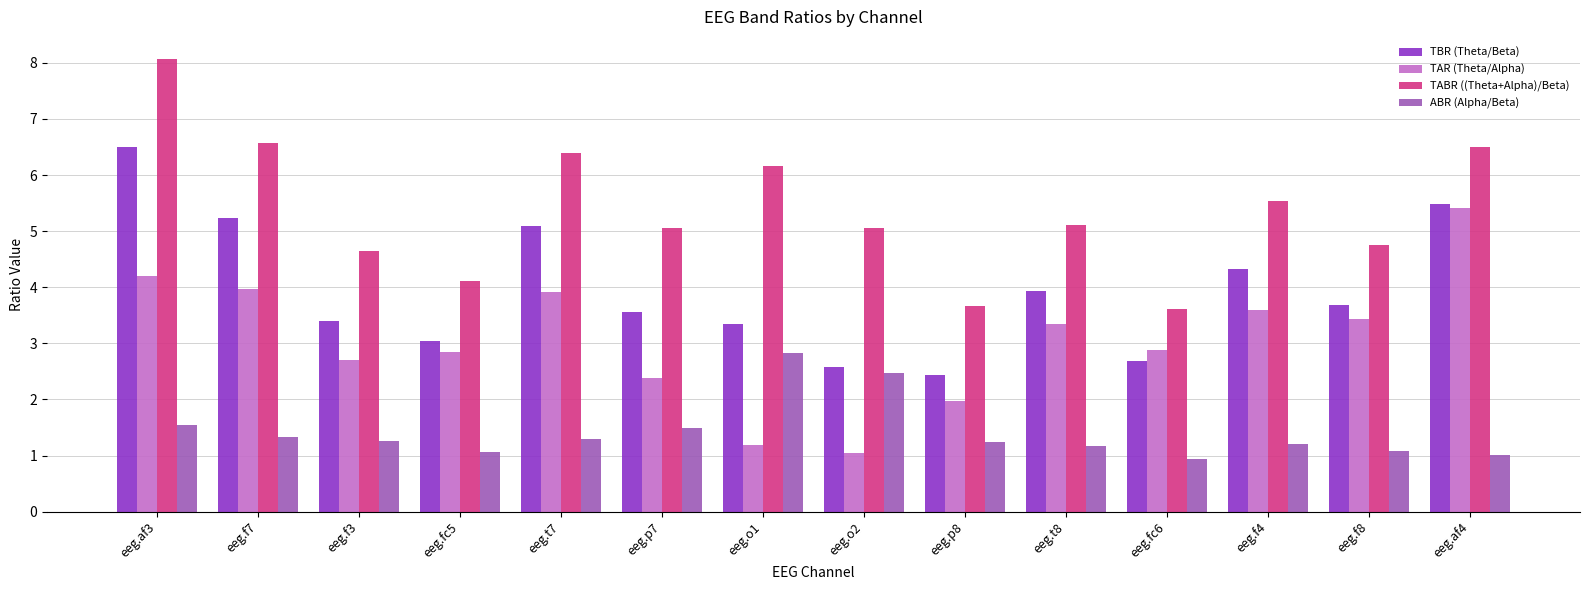

What is the approximate value of TABR ((Theta+Alpha)/Beta) at eeg.fc6?

3.6